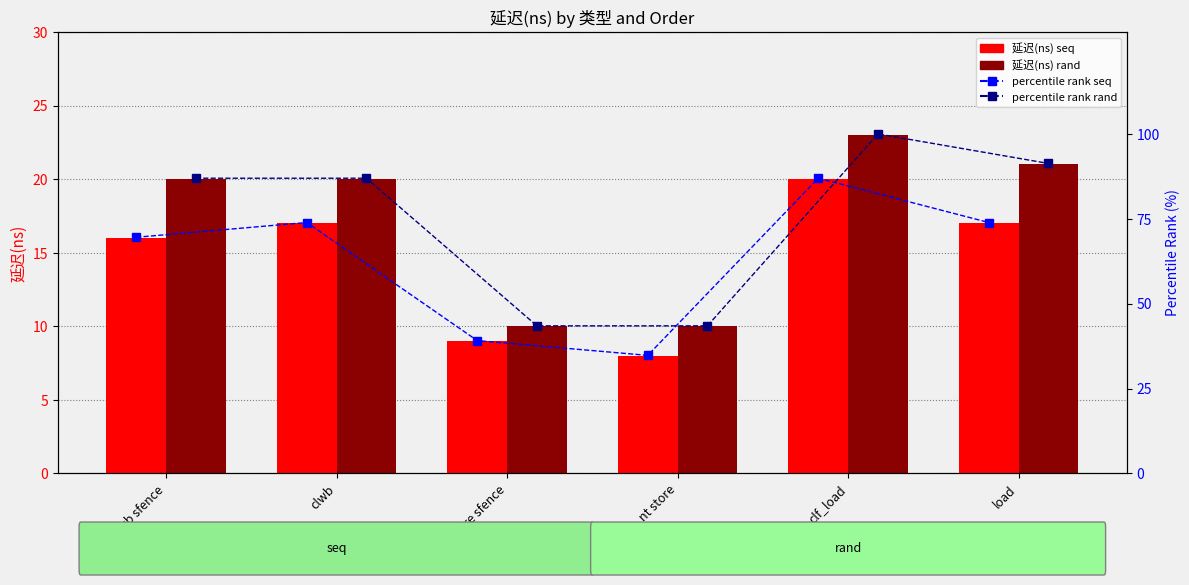

At which label does percentile rank seq reach its peak?

clf_load